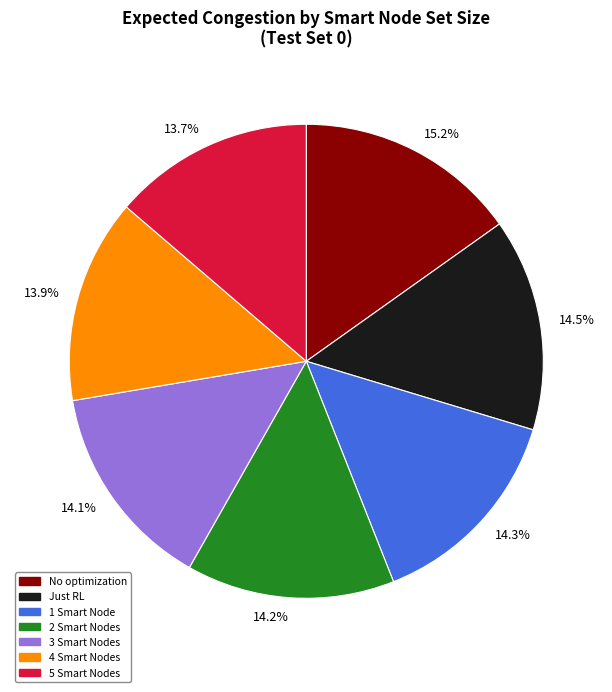

How many slices are in this pie chart?

7